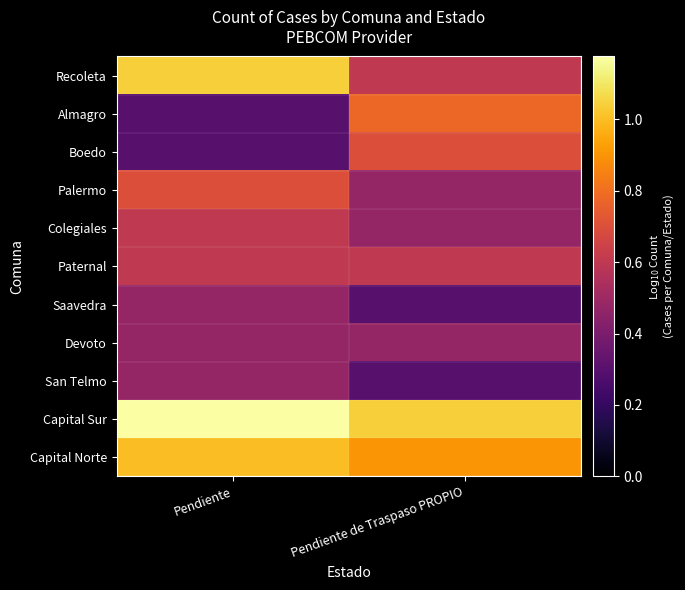

Reading right to left, transcribe all the data shown in this chart.

Recoleta: Pendiente de Traspaso PROPIO=0.6	Pendiente=1.0
Almagro: Pendiente de Traspaso PROPIO=0.8	Pendiente=0.3
Boedo: Pendiente de Traspaso PROPIO=0.7	Pendiente=0.3
Palermo: Pendiente de Traspaso PROPIO=0.5	Pendiente=0.7
Colegiales: Pendiente de Traspaso PROPIO=0.5	Pendiente=0.6
Paternal: Pendiente de Traspaso PROPIO=0.6	Pendiente=0.6
Saavedra: Pendiente de Traspaso PROPIO=0.3	Pendiente=0.5
Devoto: Pendiente de Traspaso PROPIO=0.5	Pendiente=0.5
San Telmo: Pendiente de Traspaso PROPIO=0.3	Pendiente=0.5
Capital Sur: Pendiente de Traspaso PROPIO=1.0	Pendiente=1.2
Capital Norte: Pendiente de Traspaso PROPIO=0.9	Pendiente=1.0